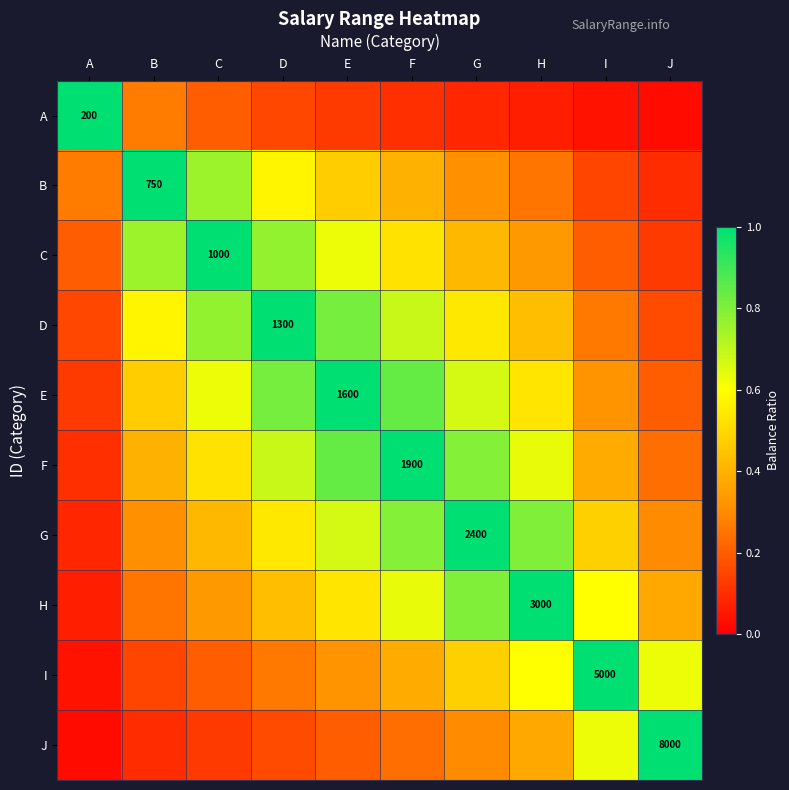

What is the sum of all I values?

4.1